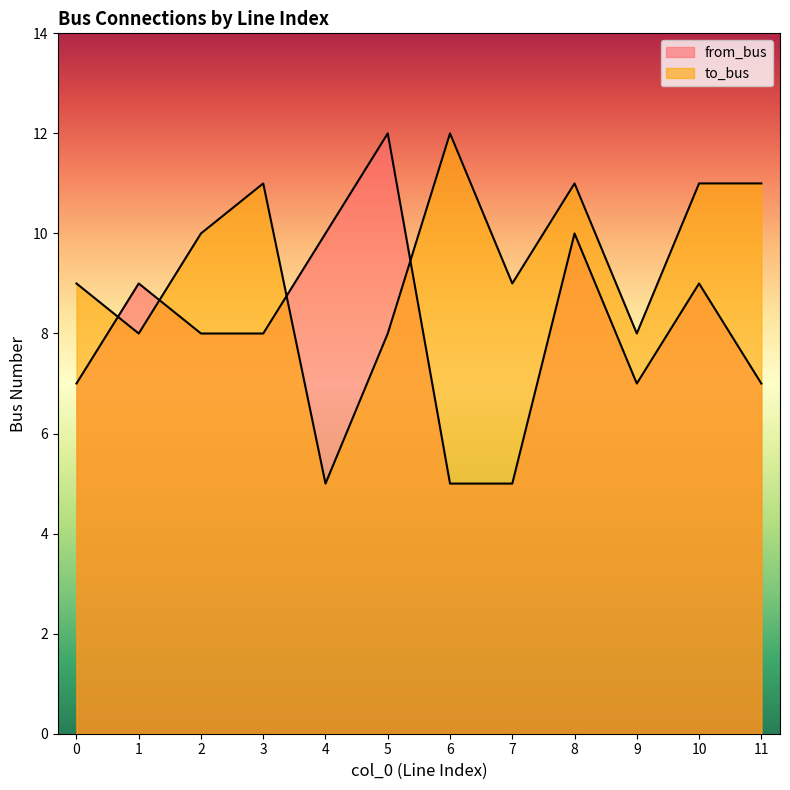

What is the highest value of the to_bus series?

12